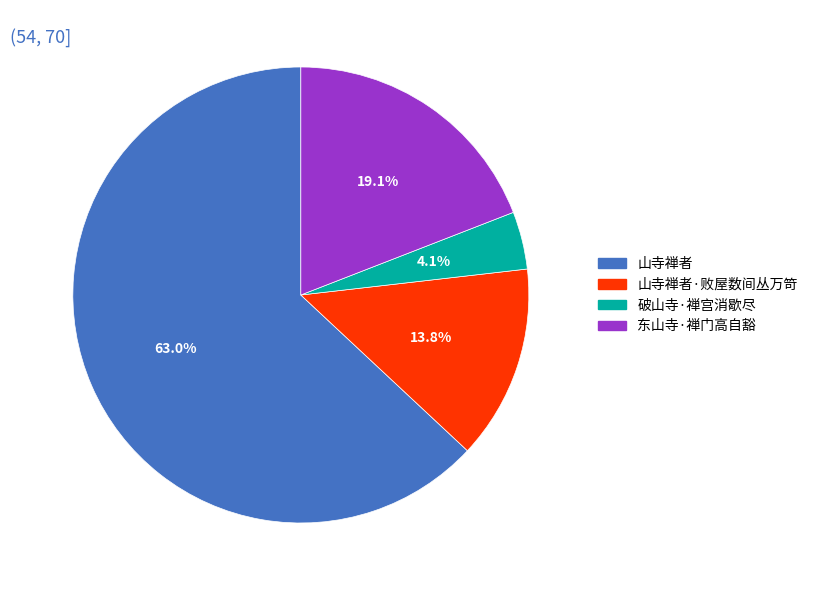

Does any single category account for the majority?

Yes